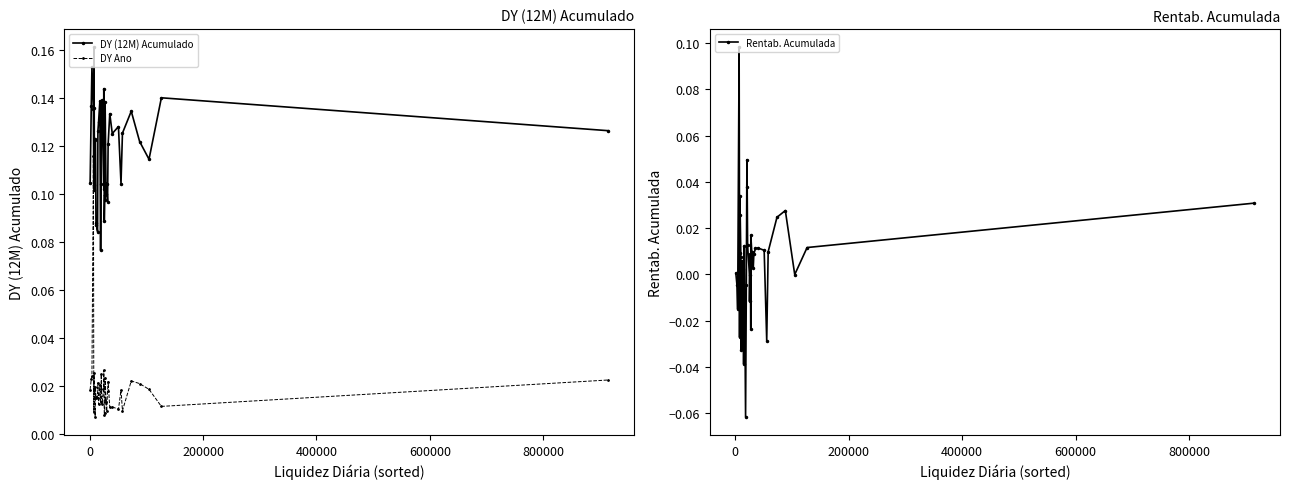

True or false: DY (12M) Acumulado has more than 2 interior local peaks.

True